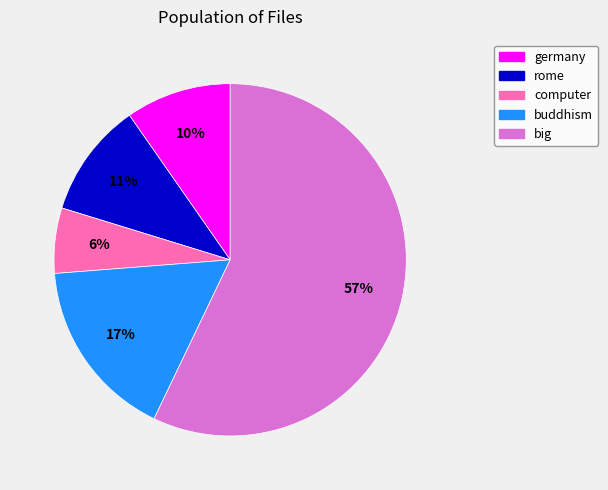

How many segments does this pie chart have?

5